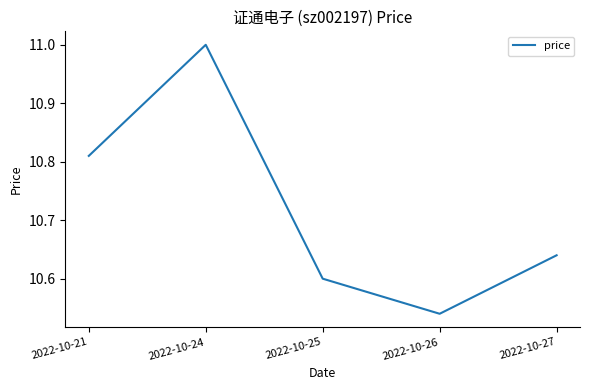

Rank the categories by value from highest to lowest.

2022-10-24, 2022-10-21, 2022-10-27, 2022-10-25, 2022-10-26